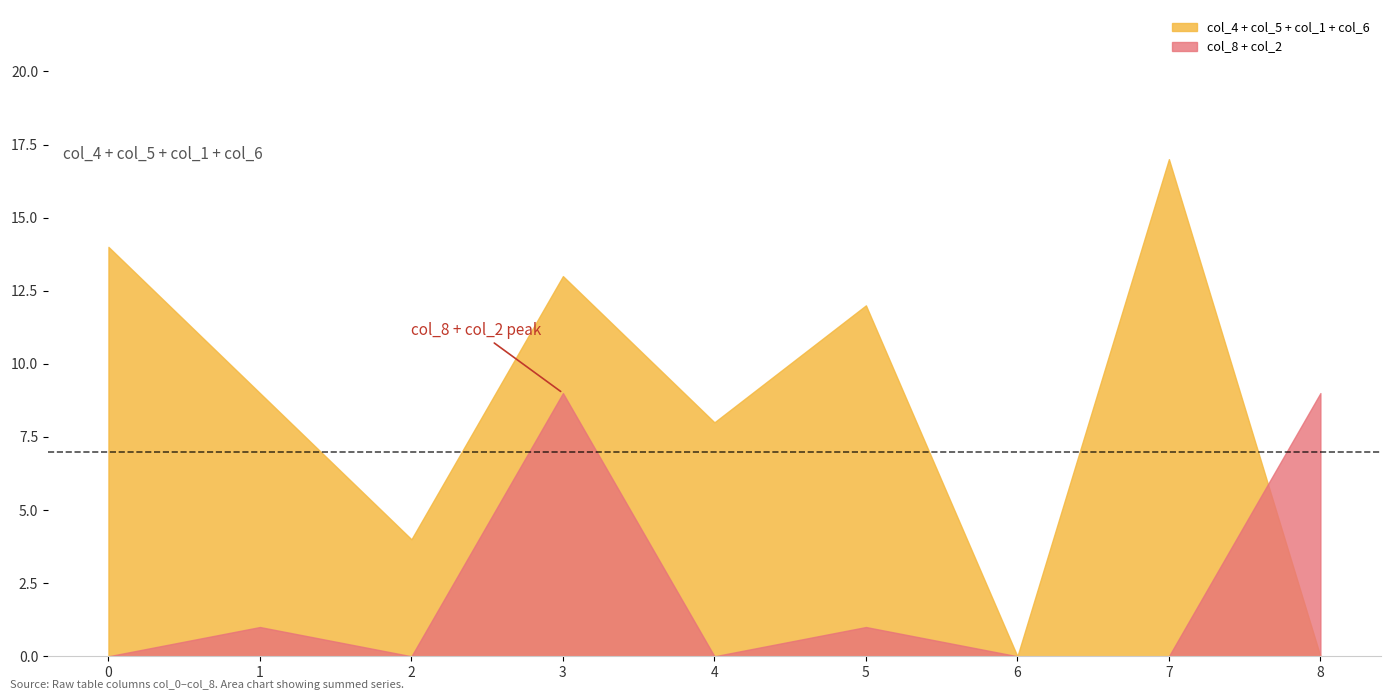

The col_5 series shows 4 at 6. True or false?

False